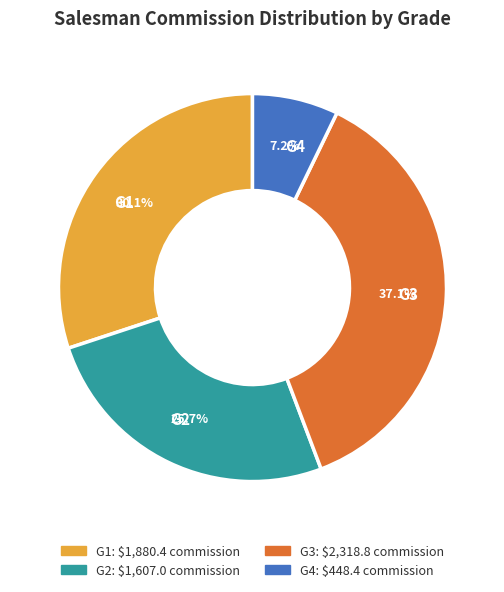

Rank the categories by value from lowest to highest.

G4, G2, G1, G3